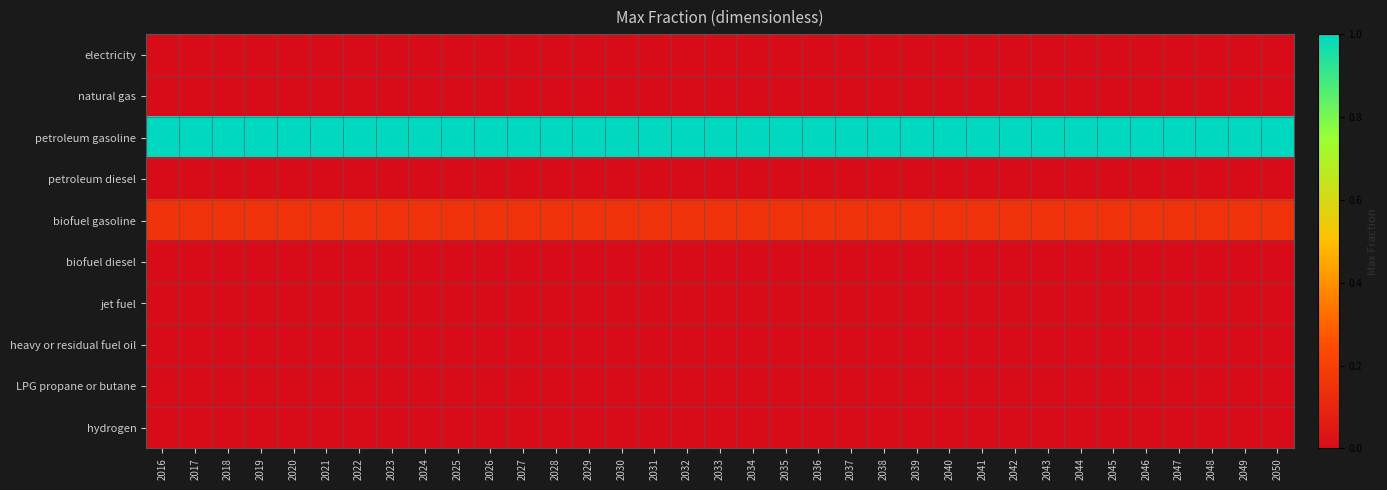

At which category is the sum across all series the highest?

2016